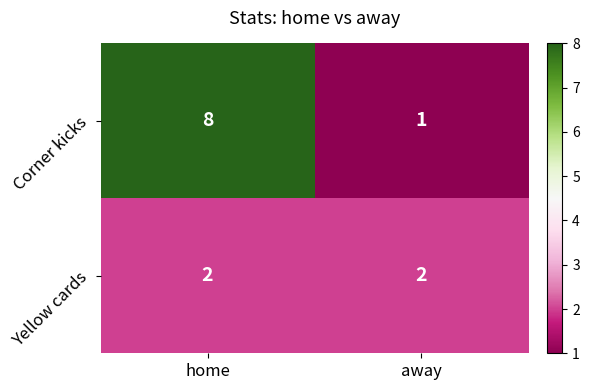

What is the spread (max minus min) of values at home?

6